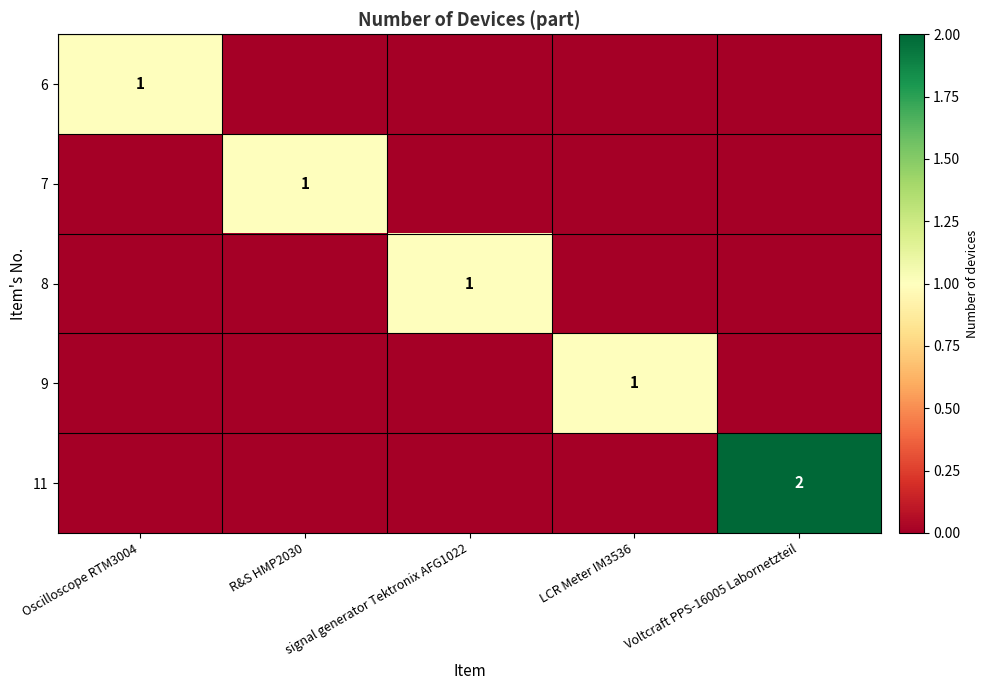

True or false: 9 has a value of 1 at LCR Meter IM3536.

True